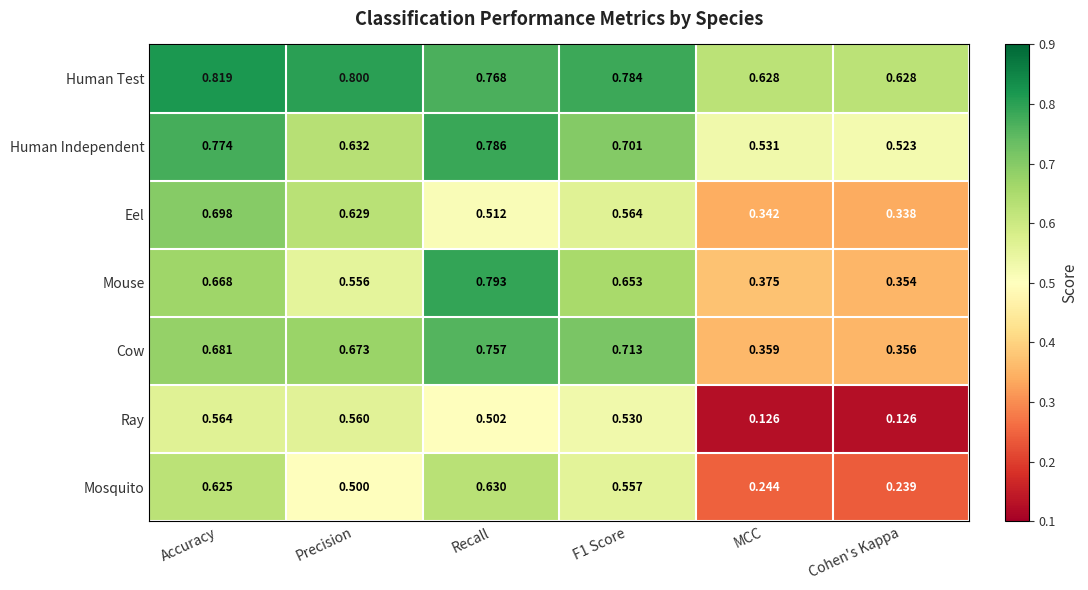

What is the total value across all series at Precision?

4.4